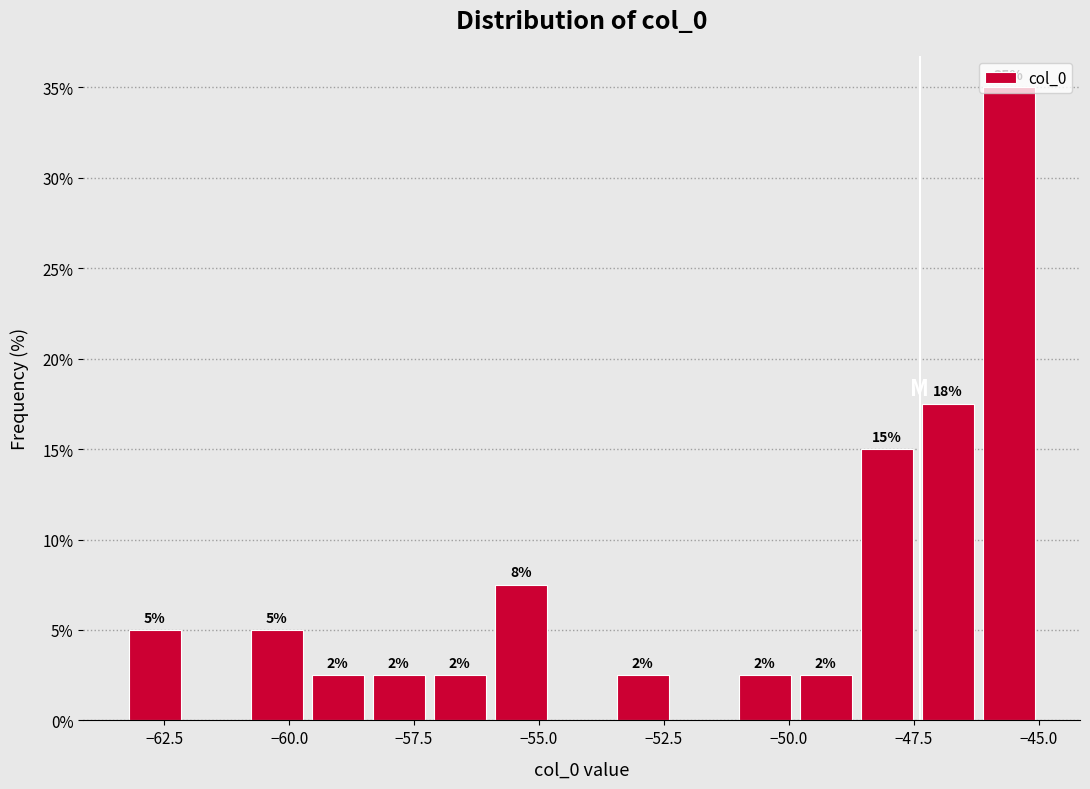

Read against the x-axis, roughly where is the centre of the tallest bar?

-45.5